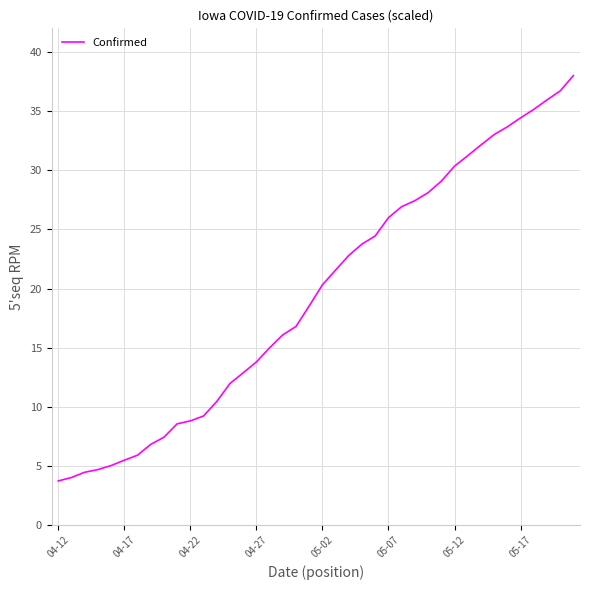

What is the maximum value shown in the chart?

38.0